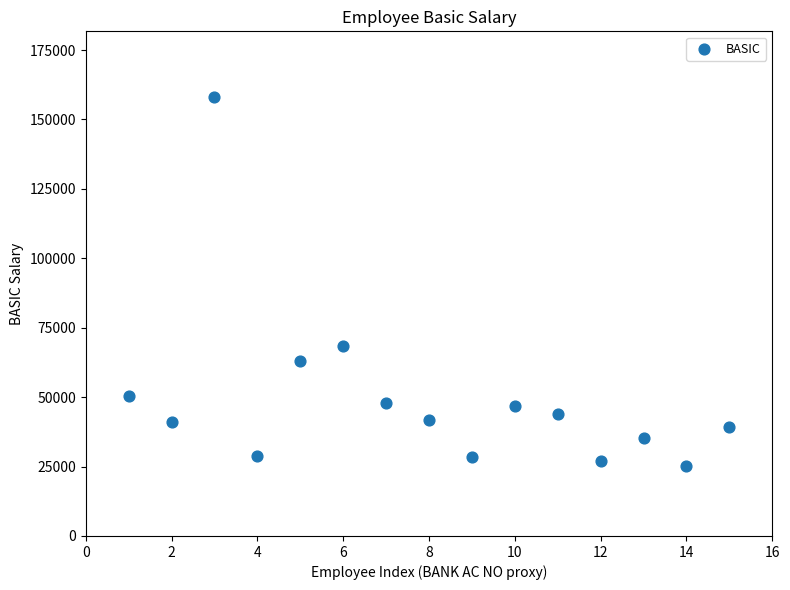

What Y value in the scatter plot is closest to 91627?

68532